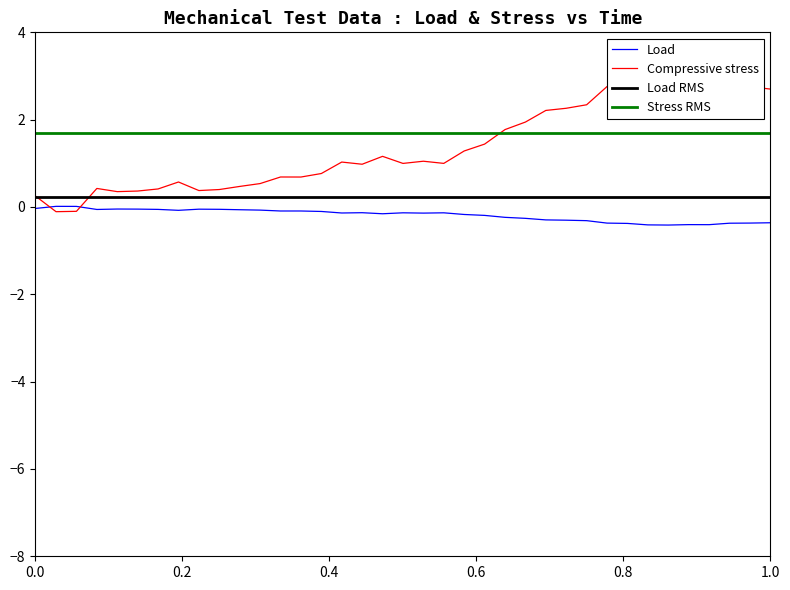

What is the greatest value displayed?

3.1